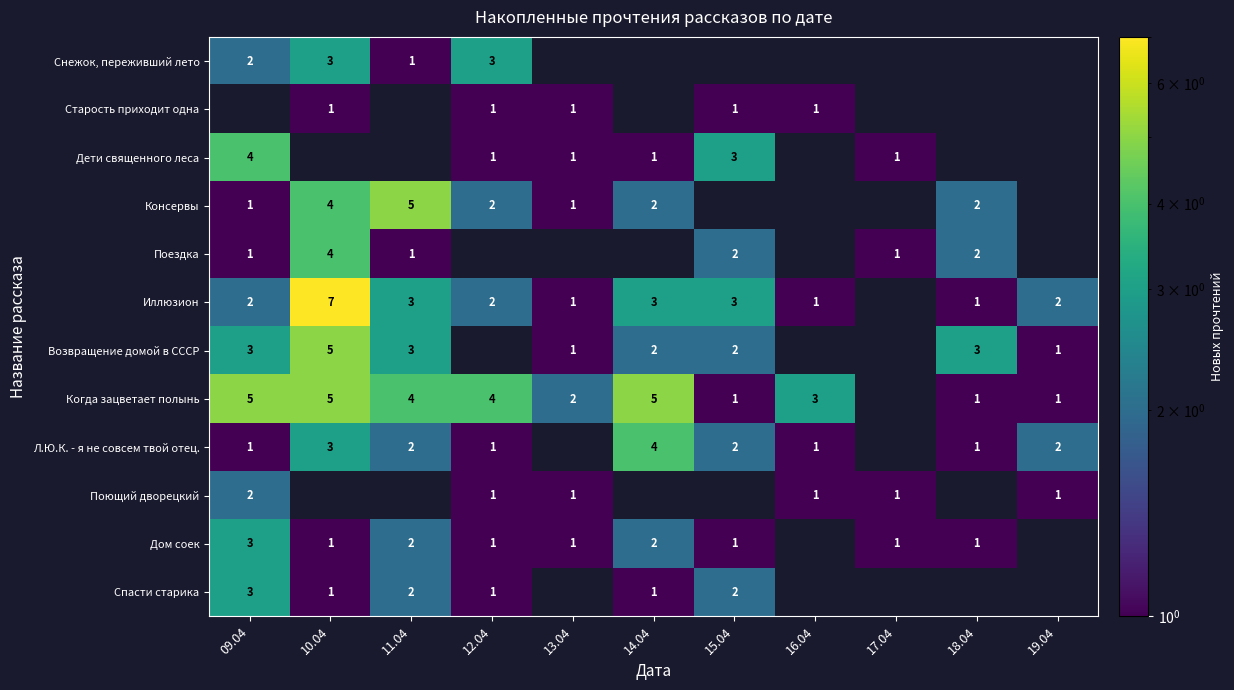

Rank the series by their maximum value, from lowest to highest.

Старость приходит одна, Поющий дворецкий, Снежок, переживший лето, Дом соек, Спасти старика, Дети священного леса, Поездка, Л.Ю.К. - я не совсем твой отец., Консервы, Возвращение домой в СССР, Когда зацветает полынь, Иллюзион